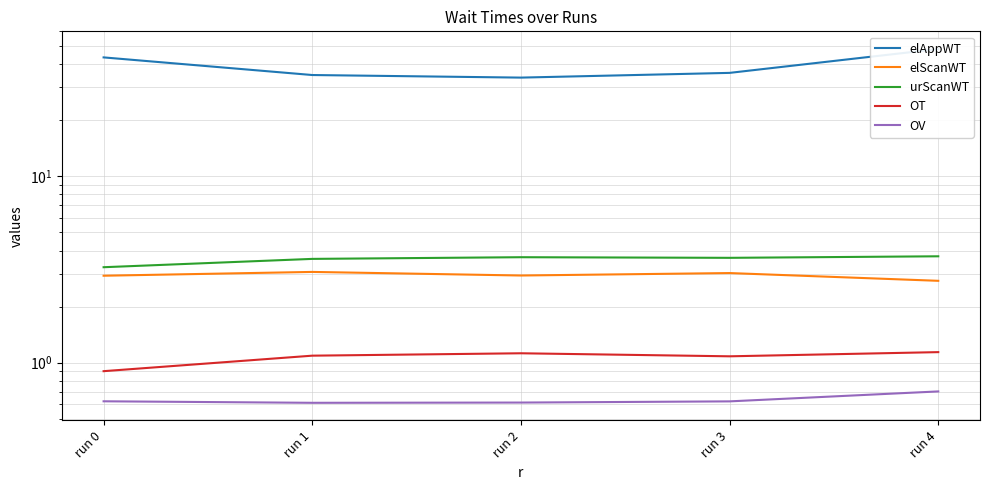

Count the OV values in the range 0 to 1.

5